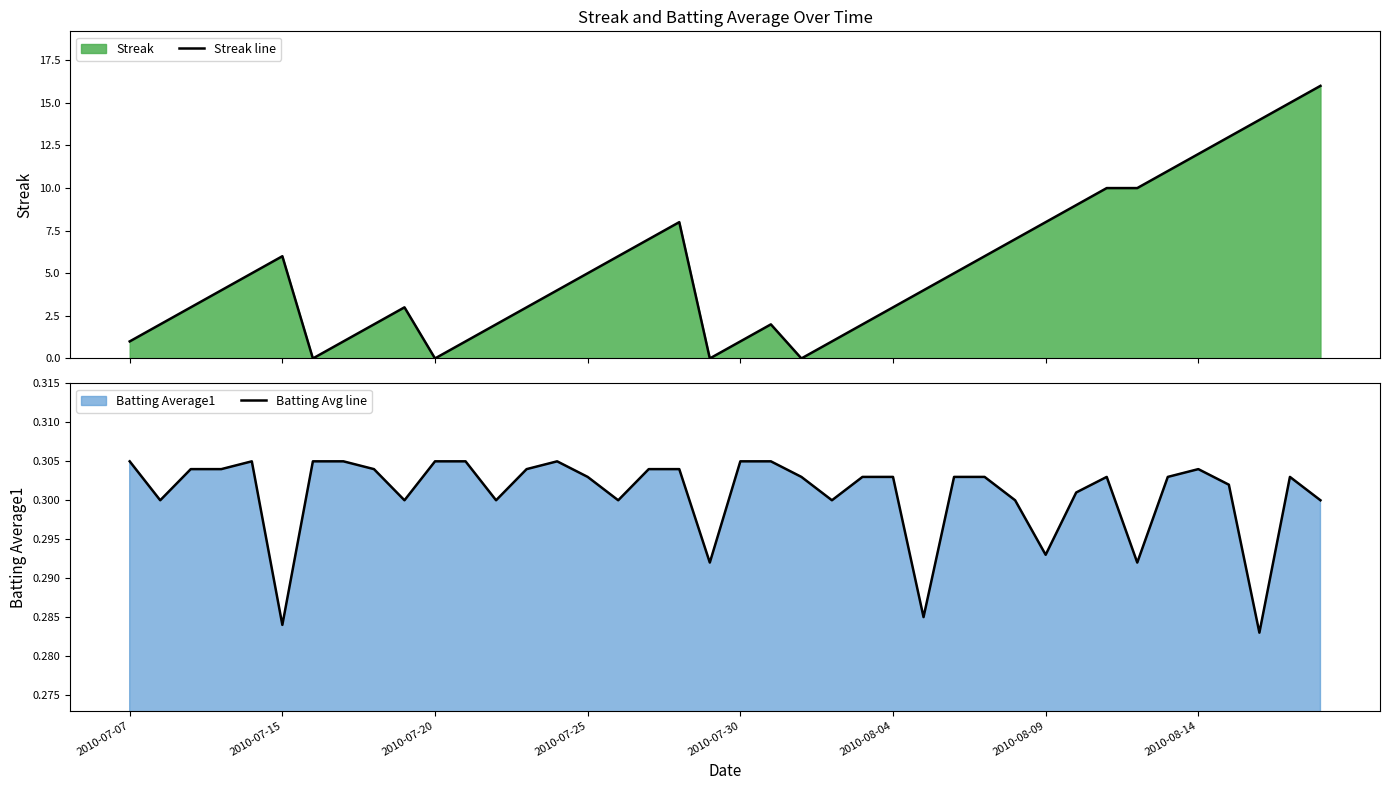

The value of Streak line at 33 is 7.0. True or false?

False